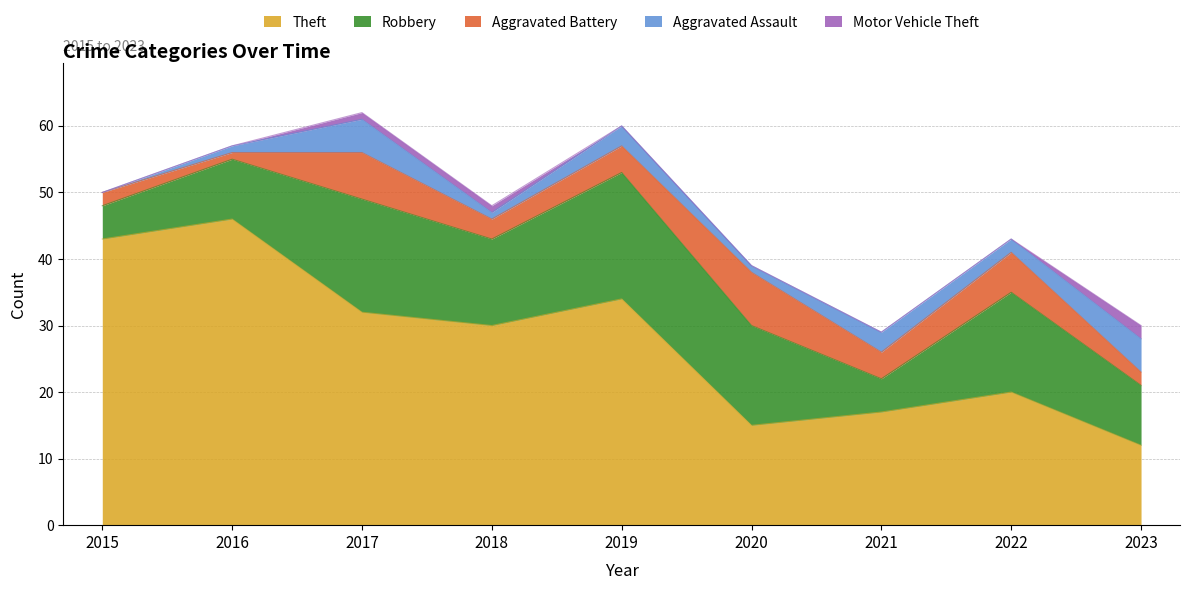

What is the average value of the Theft series?

28